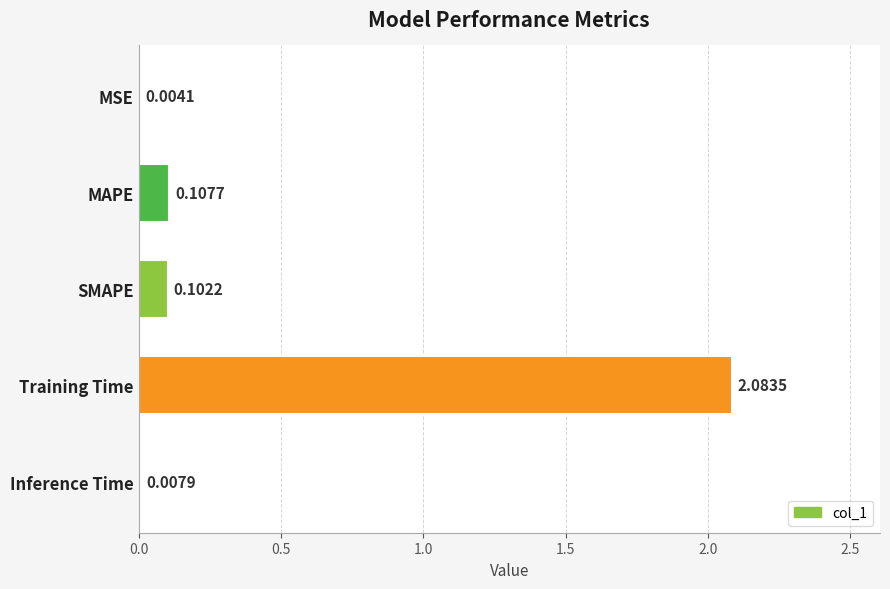

What is the sum of the values at Training Time and MAPE?

2.2